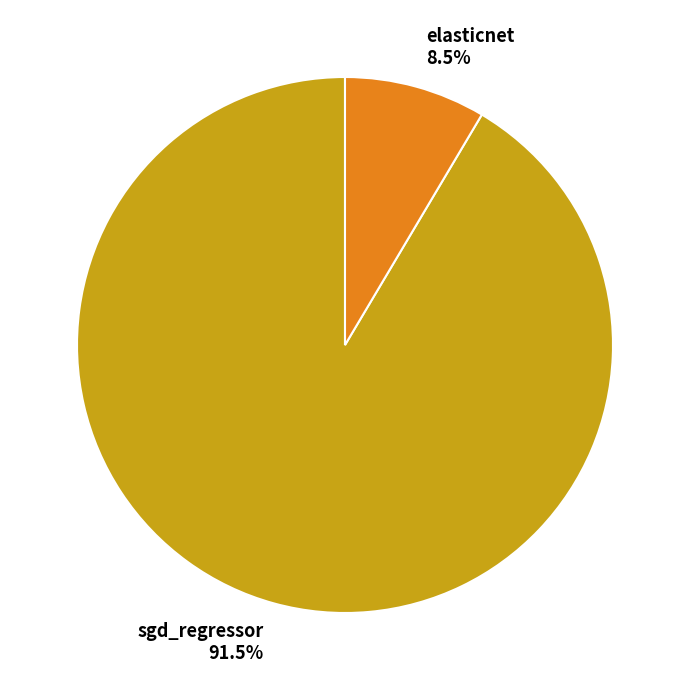

Which slice is the largest?

sgd_regressor